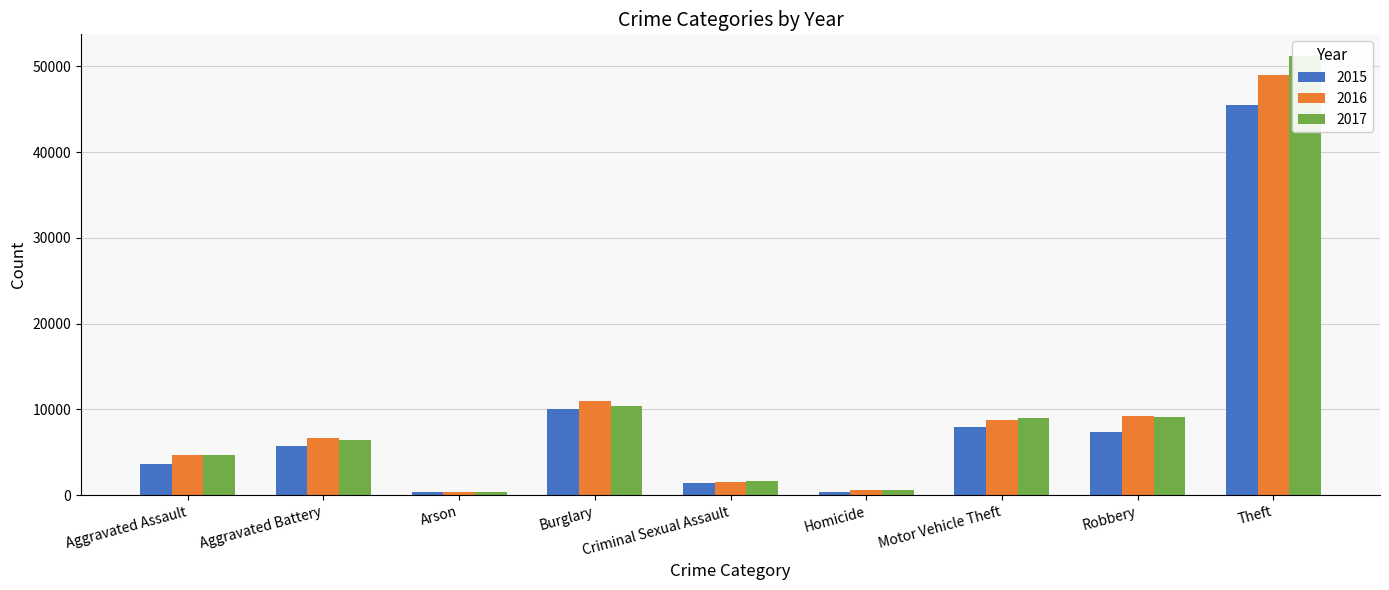

At which category is the sum across all series the highest?

Theft